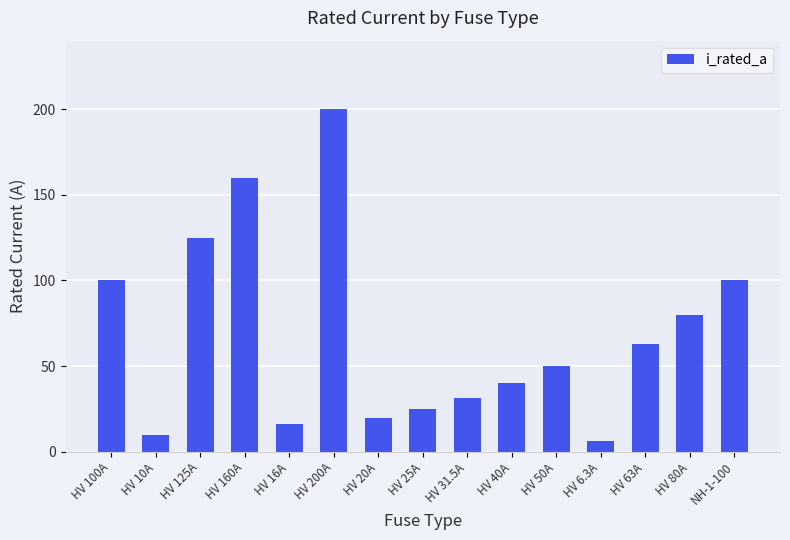

What is the difference between the values at HV 80A and HV 25A?

55.0